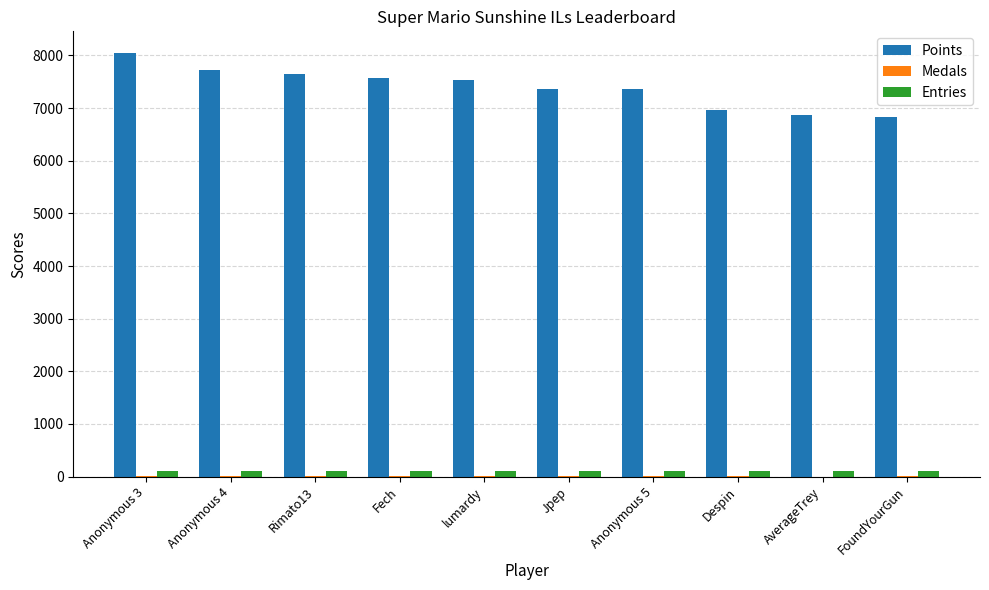

Which series has the largest total across all categories?

Points